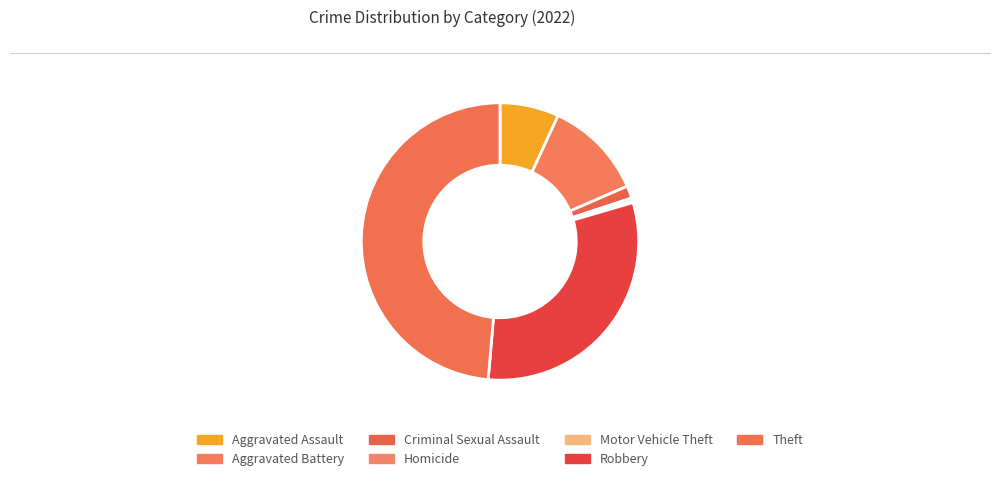

Does Robbery represent more than half of the total?

No